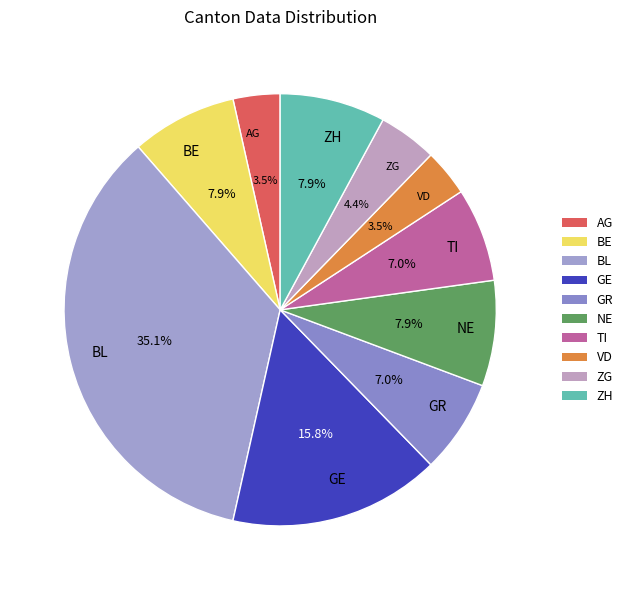

Combined, do NE and BL account for over 50%?

No